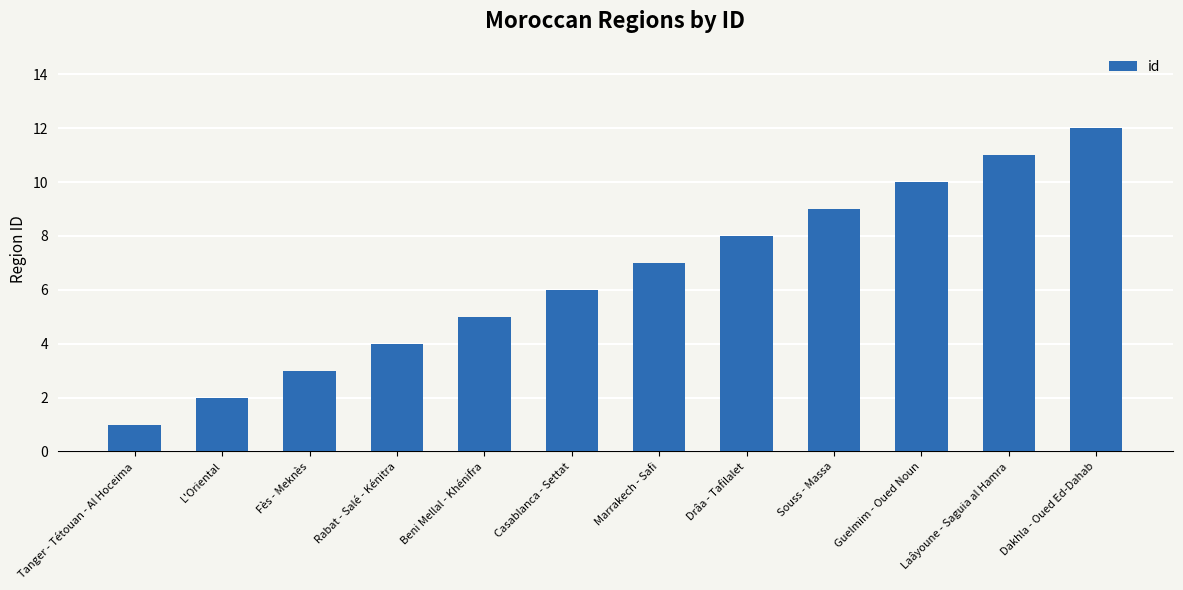

What is the maximum value shown in the chart?

12